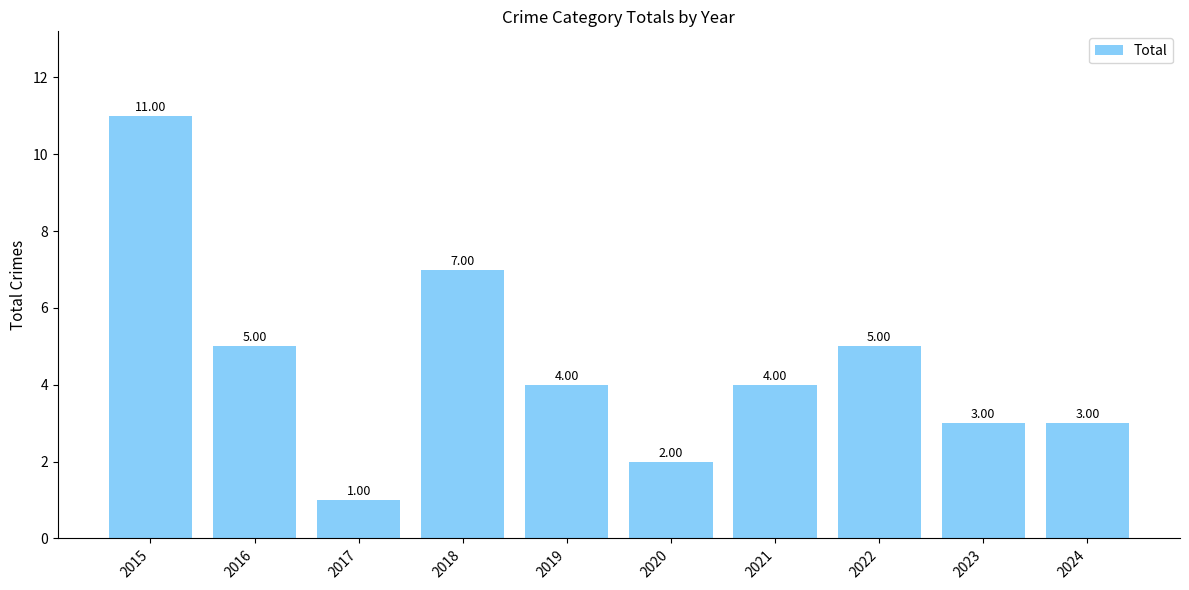

True or false: the data shows 0 at 2017.

False